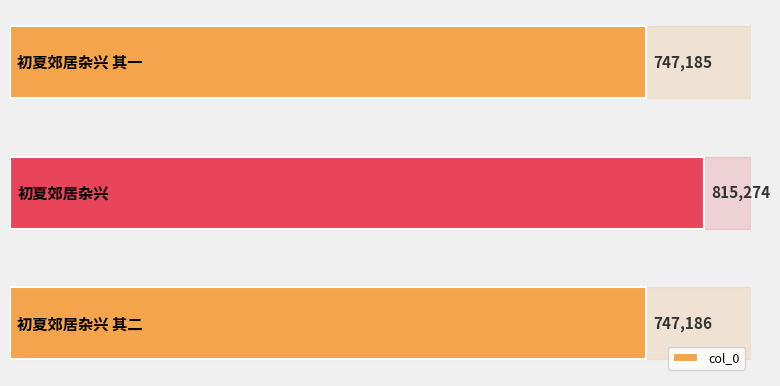

What is the value of the 2nd bar from the top?

815274